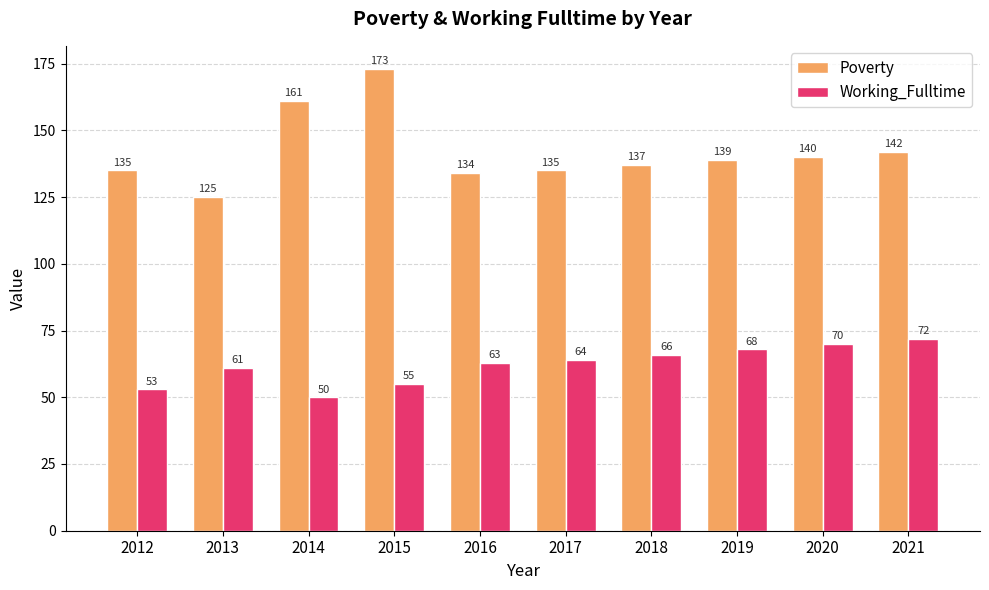

At how many categories does at least one series exceed 155?

2